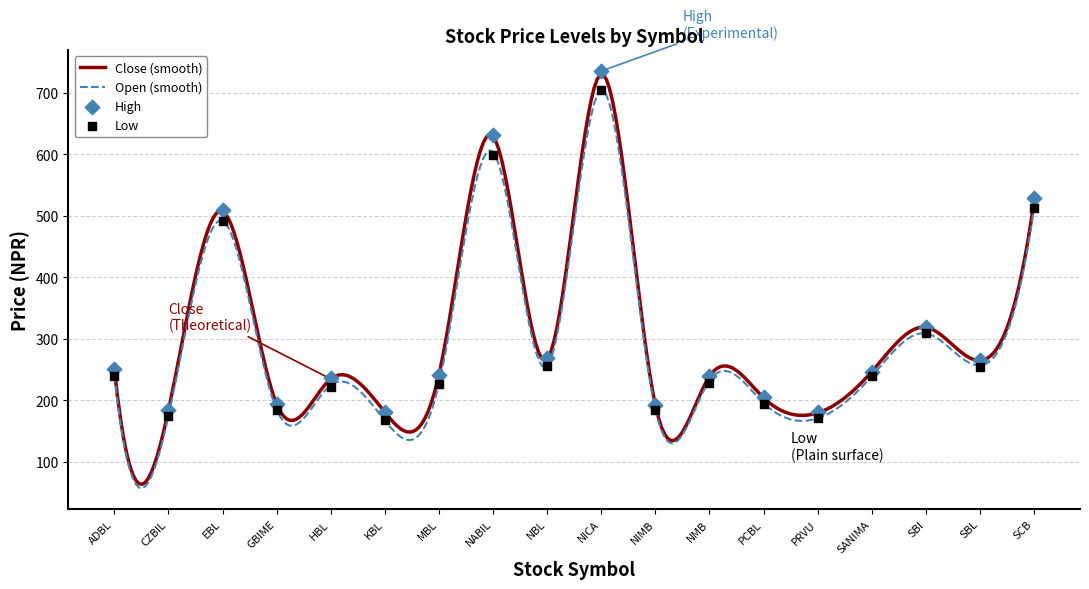

Which series contains the lowest Y value?

Open